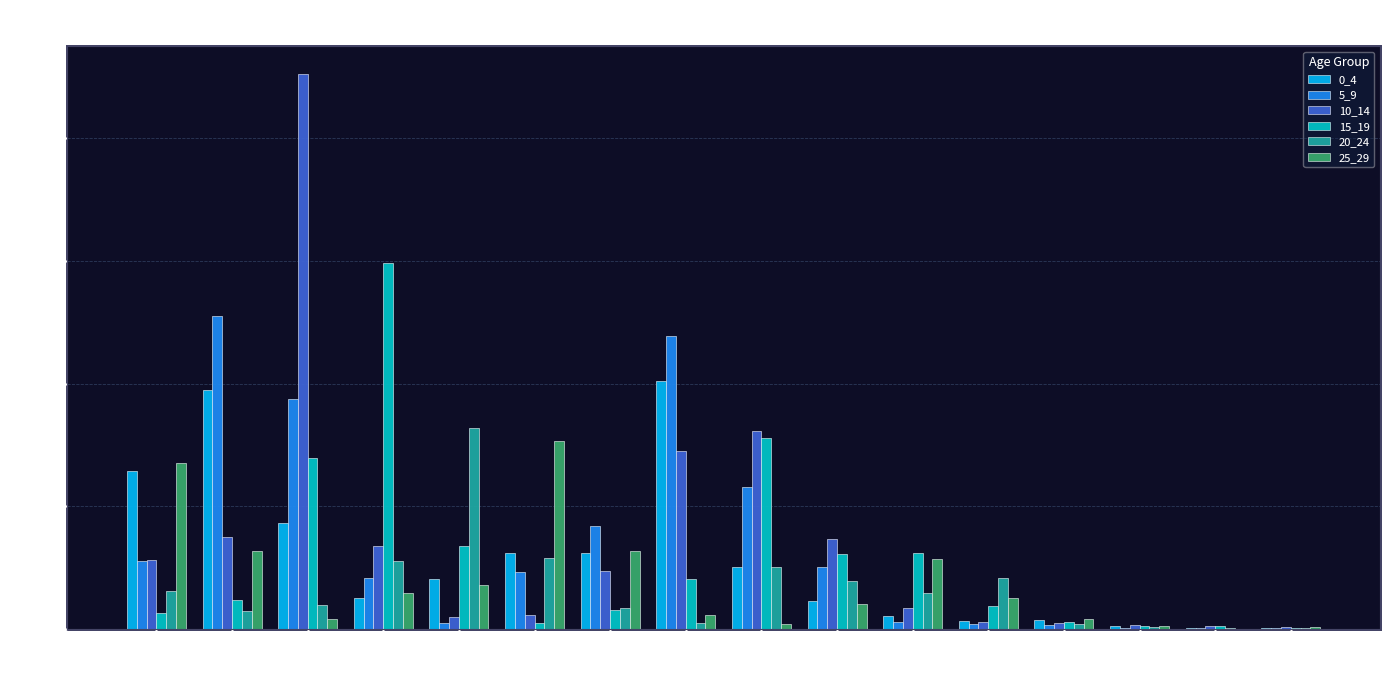

Is the value of 25_29 at 11 greater than the value of 10_14 at 0?

No